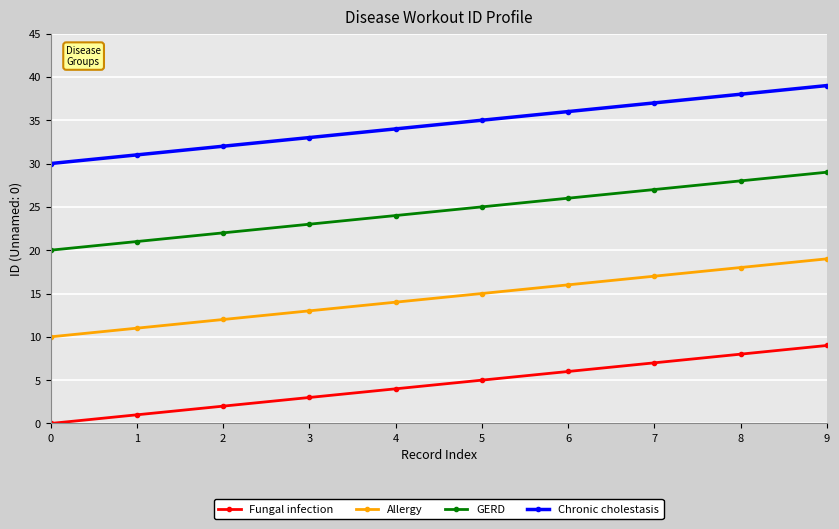

Which category has the highest value across all series?

9